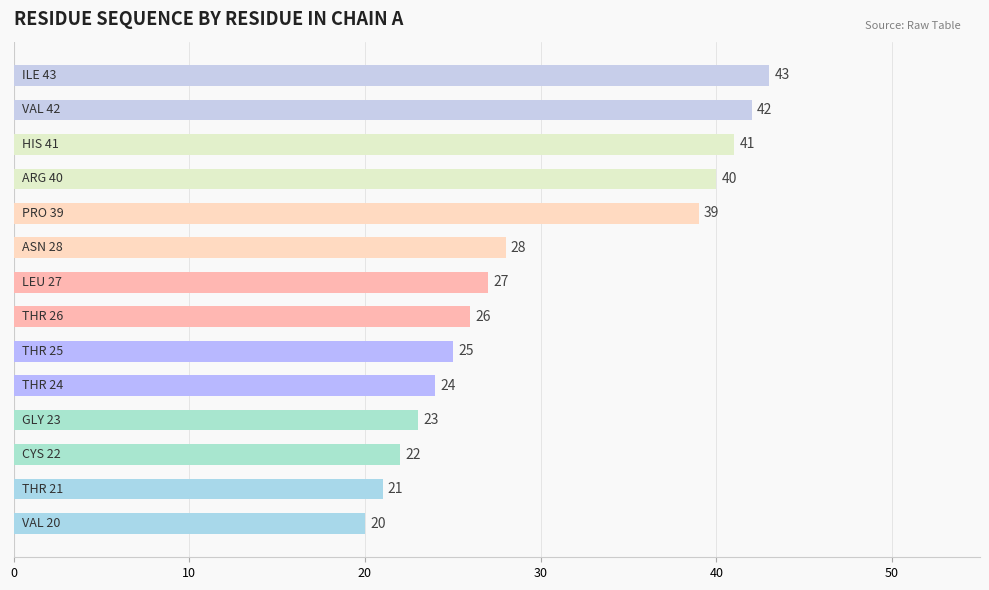

What is the maximum value shown in the chart?

43